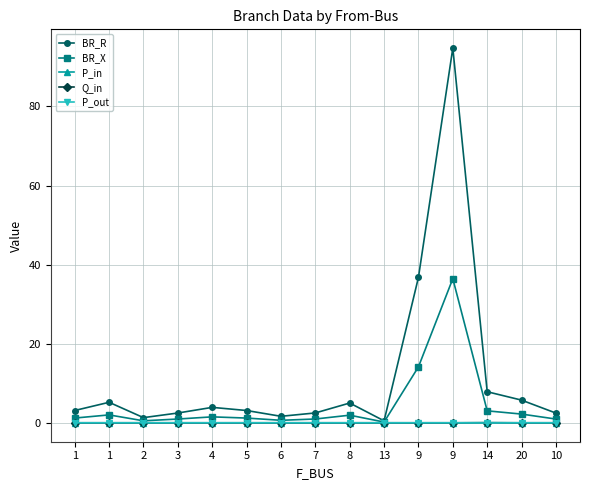

Reading left to right, list all the values displayed in this chart.

BR_R: 3.1	5.2	1.3	2.5	3.9	3.1	1.6	2.5	5.0	0.5	36.8	94.8	7.9	5.7	2.5
BR_X: 1.2	2.0	0.5	1.0	1.5	1.2	0.6	1.0	1.9	0.2	14.1	36.4	3.0	2.2	0.9
P_in: -0.0	0.0	-0.0	0.0	-0.0	0.0	-0.0	0.0	-0.0	0.0	-0.0	0.0	0.0	0.0	-0.0
Q_in: -0.0	0.0	-0.0	0.0	-0.0	0.0	-0.0	0.0	-0.0	0.0	-0.0	0.0	0.0	0.0	-0.0
P_out: 0.0	-0.0	0.0	-0.0	0.0	-0.0	0.0	-0.0	0.0	-0.0	0.0	-0.0	-0.0	-0.0	0.0